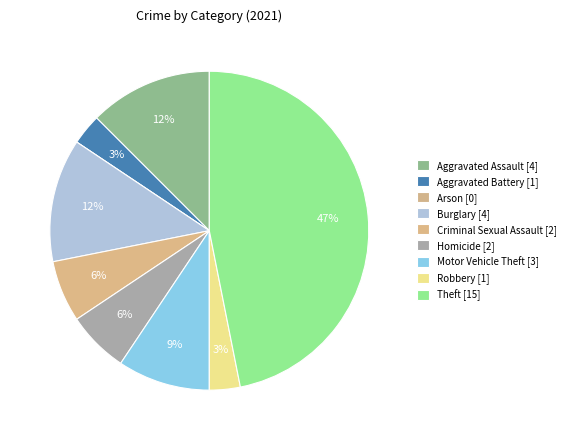

To the nearest percent, what portion does Homicide represent?

6%